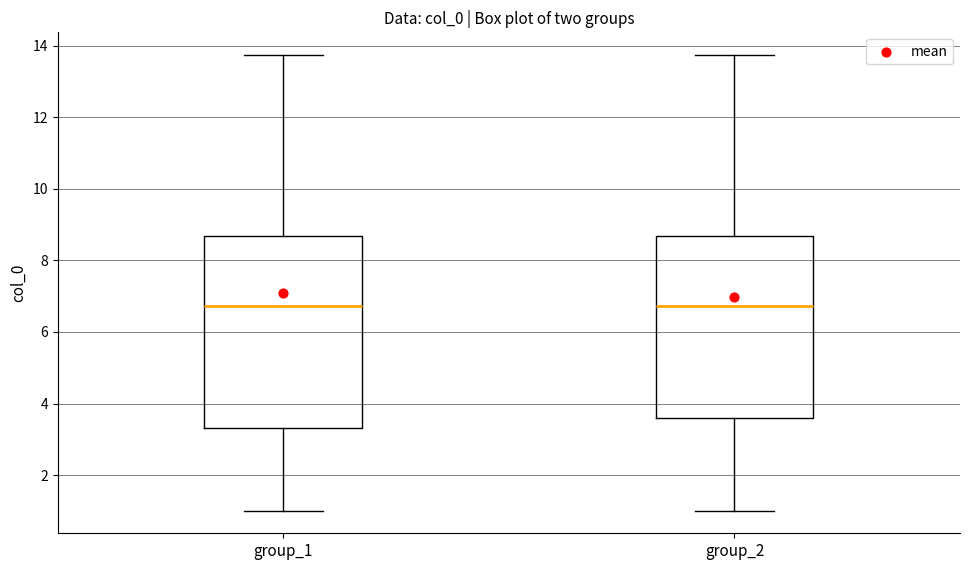

Reading left to right, transcribe this box plot: for each box, give where its median line is, the range the box spans, and where its two whiskers end, as read against the y-axis. The values are not printed on the chart, so give them approximately, as read against the axis.

group_1: median 6.8, box 3.4 to 8.6, whiskers 1.0 to 13.8
group_2: median 6.8, box 3.6 to 8.6, whiskers 1.0 to 13.8